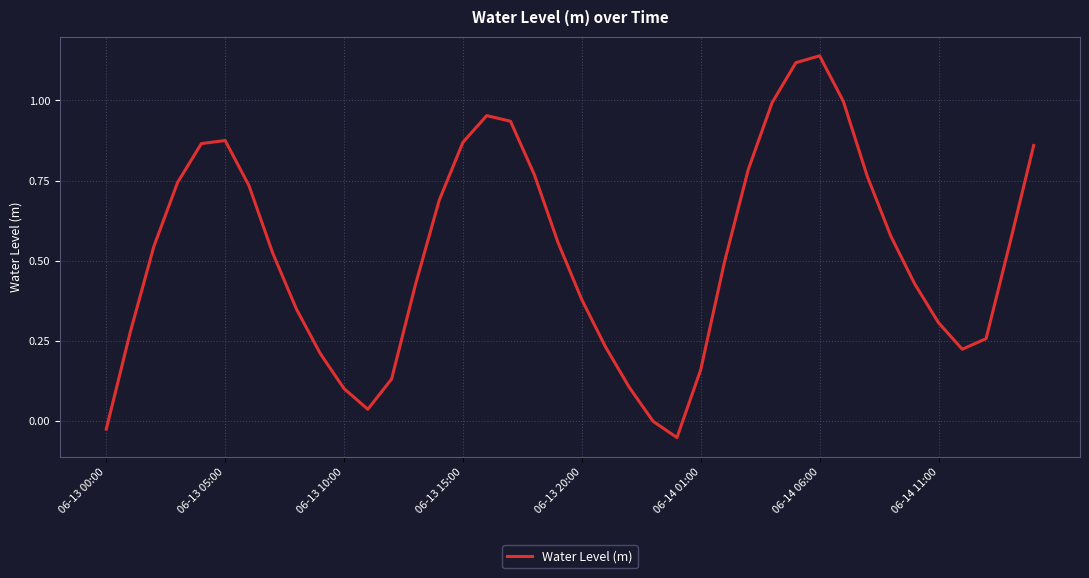

What is the difference between the maximum and minimum values?

1.2